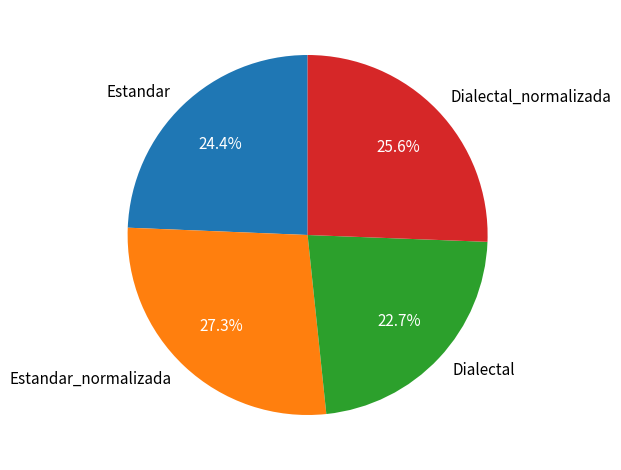

True or false: Estandar accounts for 33% of the total.

False